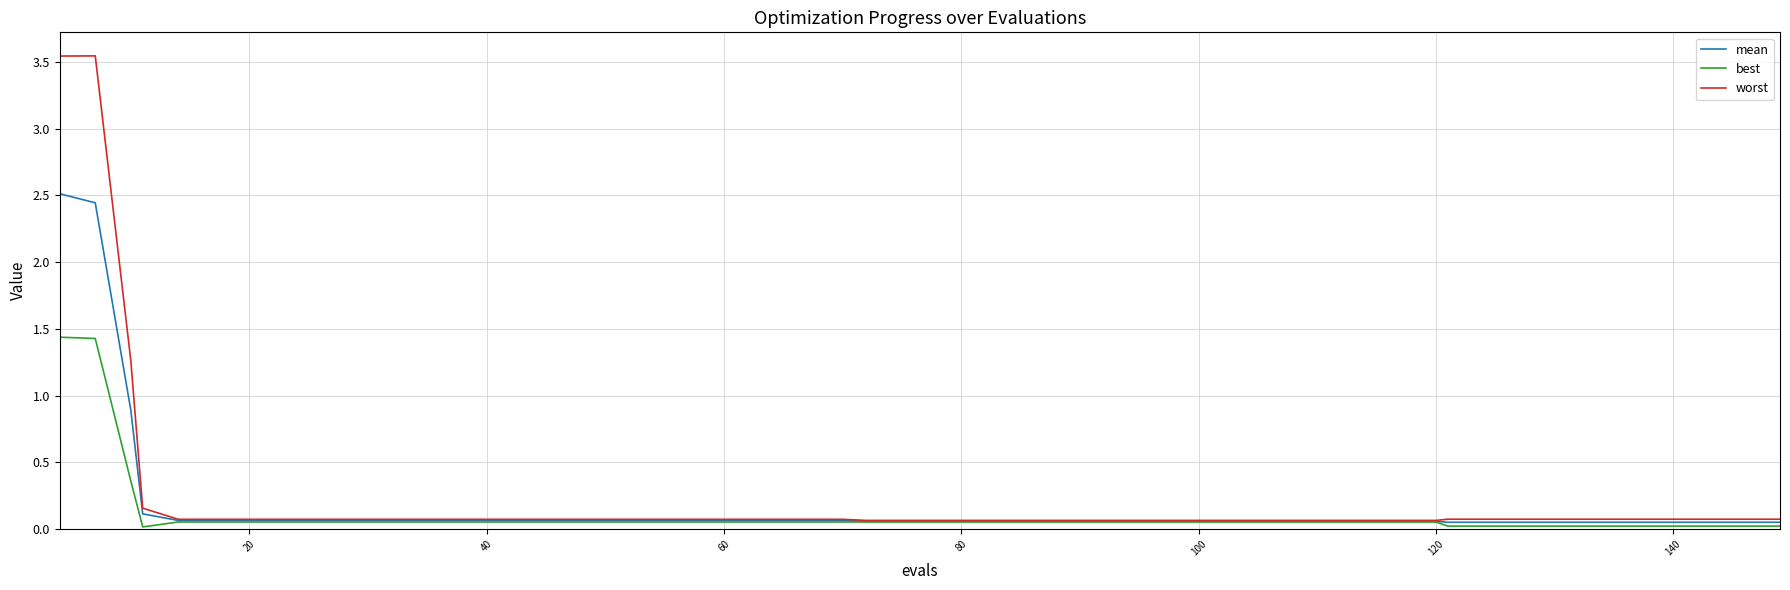

What is the difference between the maximum and minimum values in the mean series?

2.5